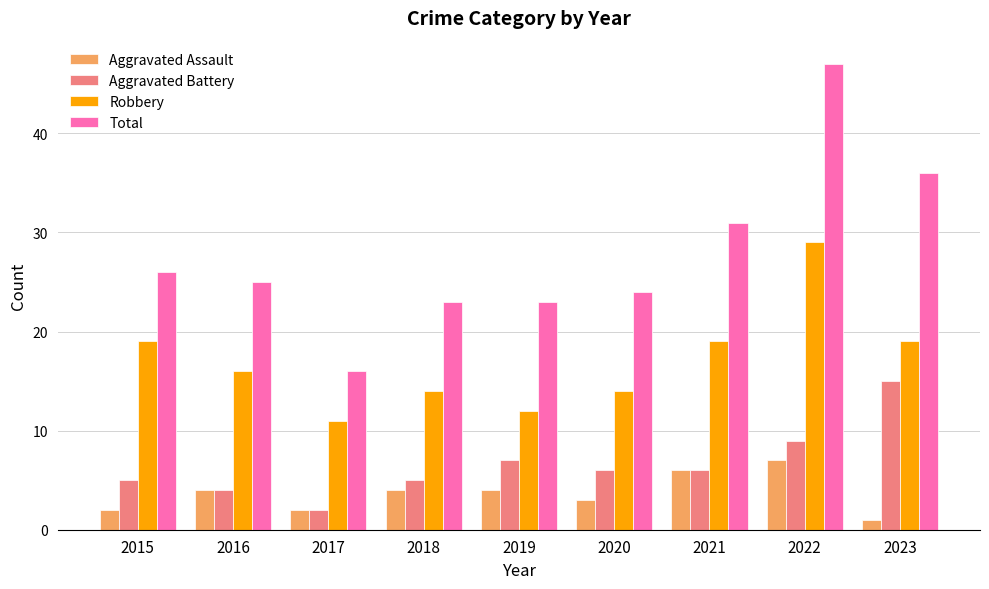

What value does the Robbery series have at 2019, to the nearest 10?

10